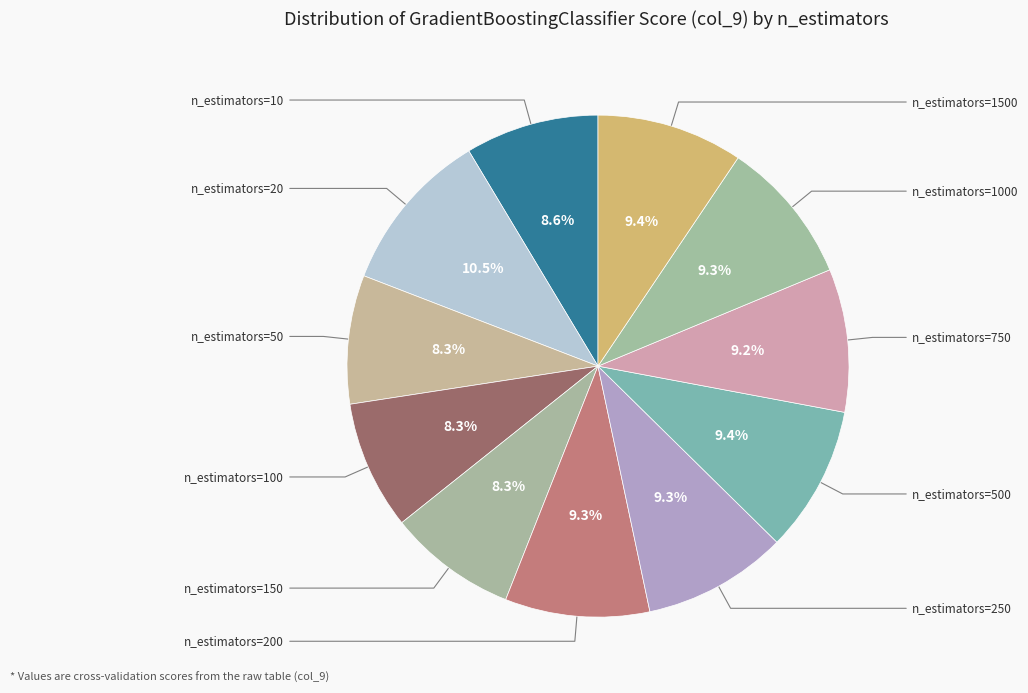

How many segments does this pie chart have?

11